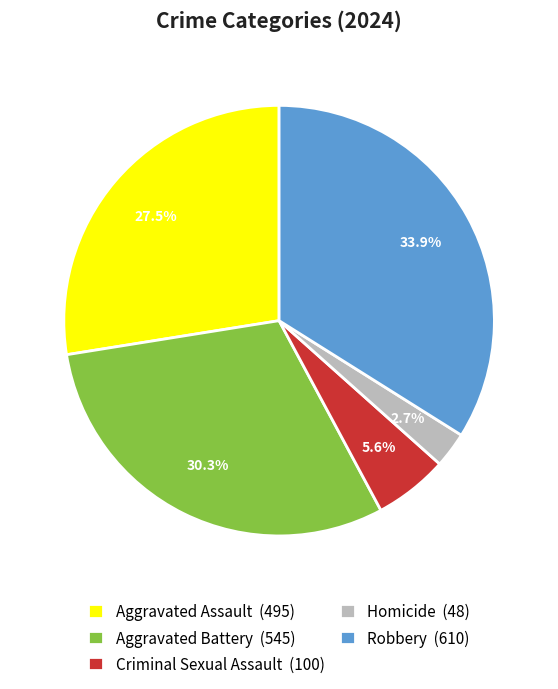

True or false: Aggravated Assault accounts for 38% of the total.

False